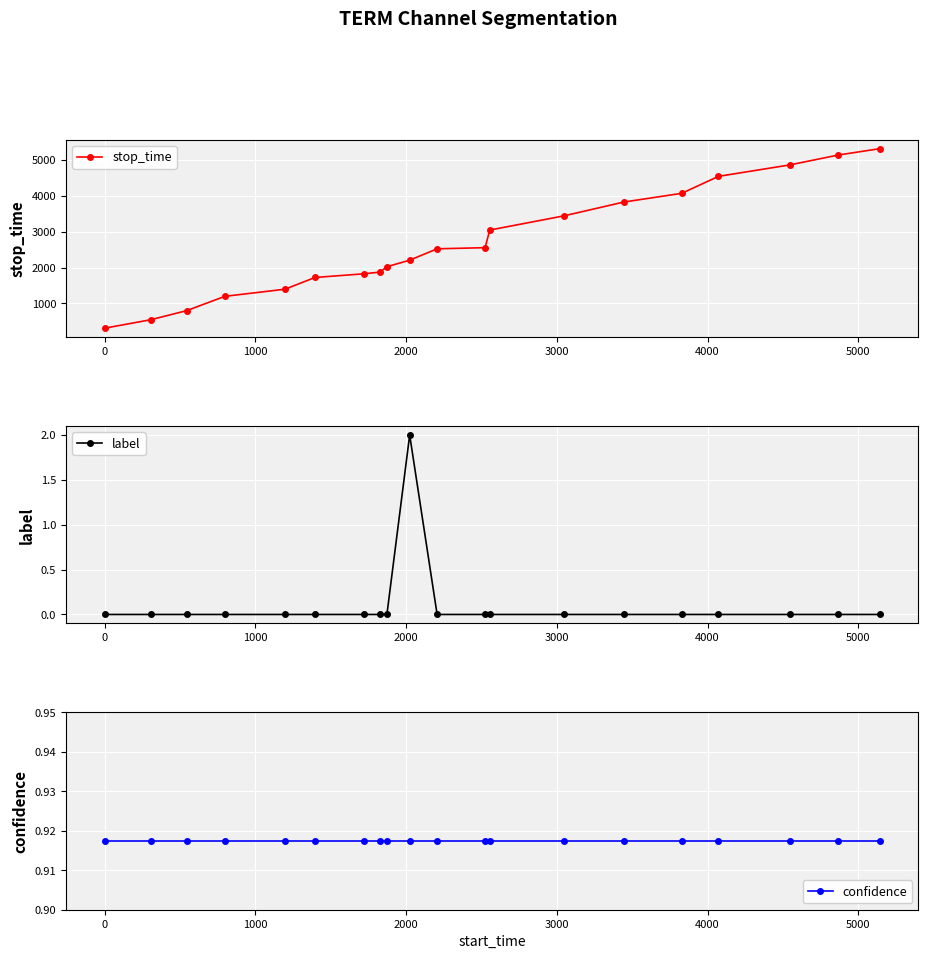

What is the maximum value for stop_time?

5317